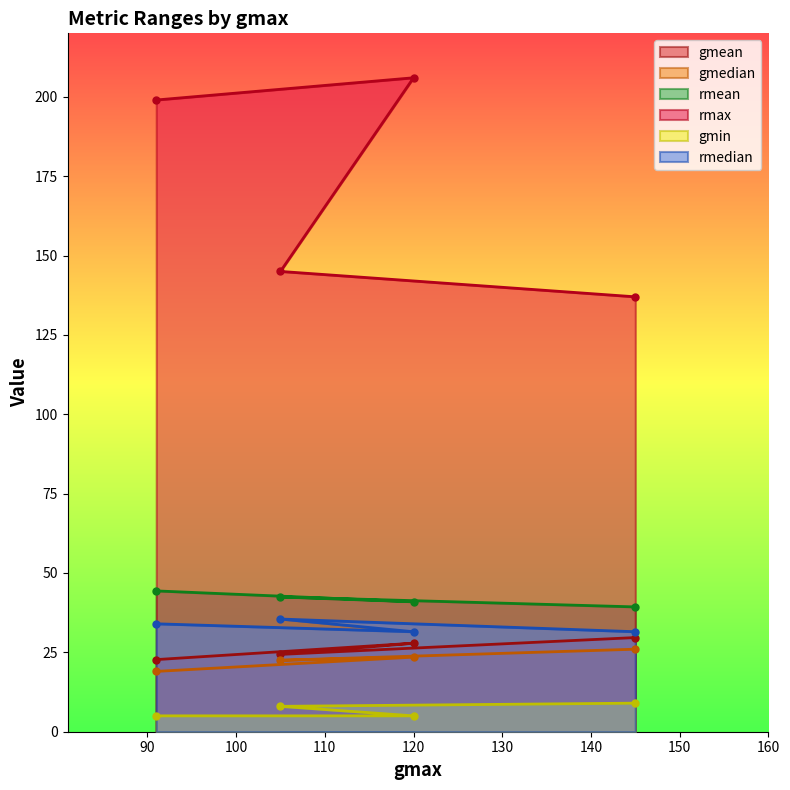

Which series has the largest total across all categories?

rmax